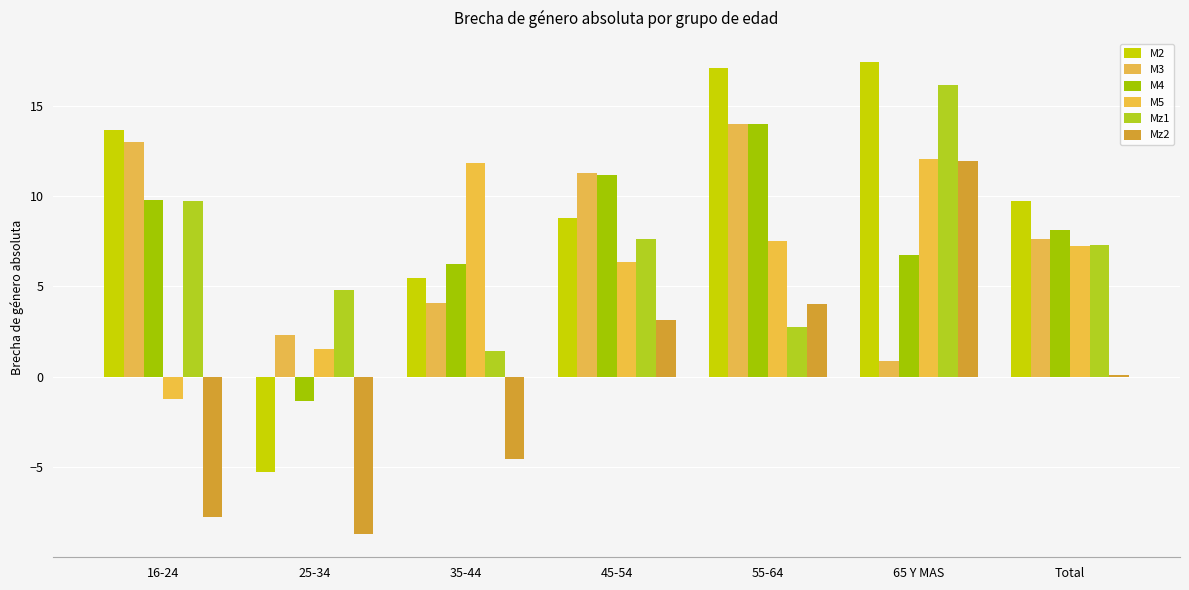

Rank the series by their maximum value, from highest to lowest.

M2, Mz1, M4, M3, M5, Mz2